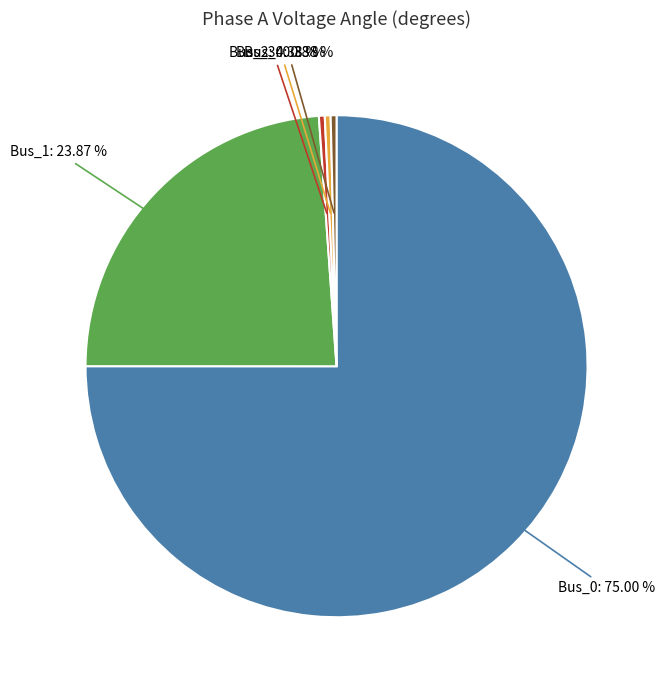

Between Bus_1 and Bus_2, which is larger?

Bus_1